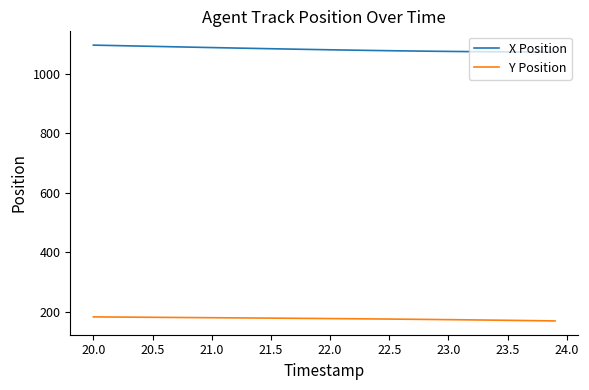

True or false: Y Position and X Position cross at least once.

False